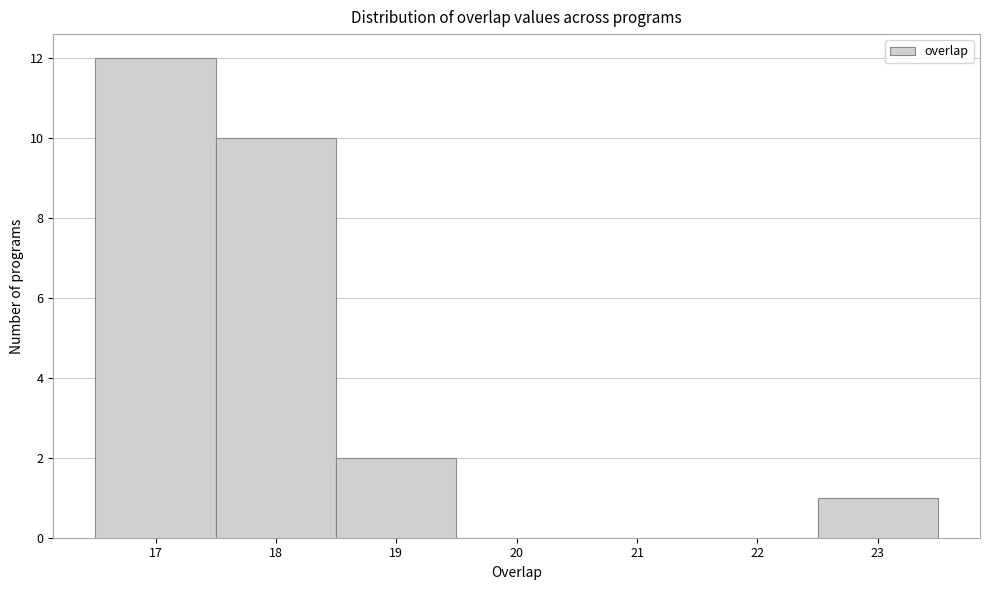

What is the height of the bar covering 17.5 to 18.5 on the x-axis? The values are not printed on the chart, so give them approximately, as read against the axis.

10